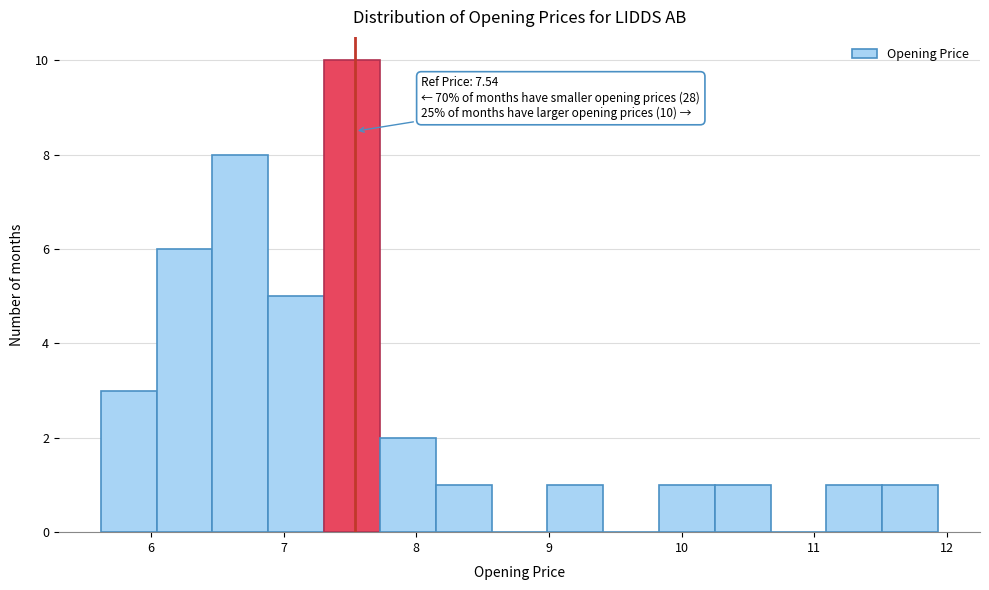

Over which range of the x-axis is the bar tallest?

7.3 to 7.7